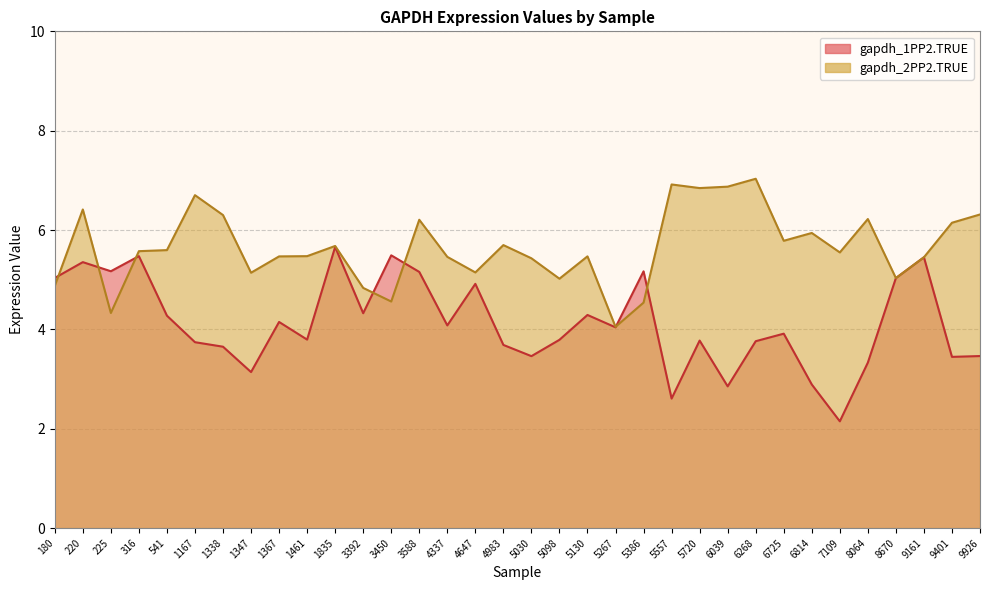

Rank the categories by gapdh_2PP2.TRUE value from highest to lowest.

6268, 5557, 6039, 5720, 1167, 220, 9926, 1338, 8064, 3588, 9401, 6814, 6725, 4983, 1835, 541, 316, 7109, 1461, 5130, 1367, 4337, 9161, 5030, 4647, 1347, 8670, 5098, 180, 3392, 3450, 5386, 225, 5267